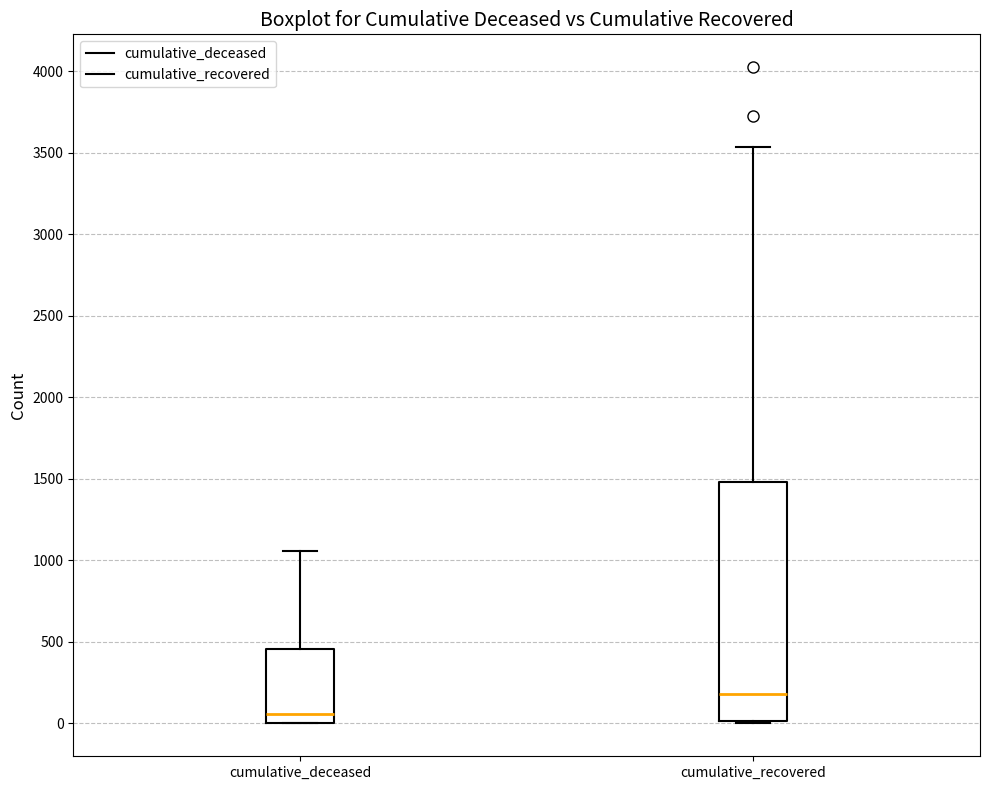

Reading left to right, transcribe this box plot: for each box, give where its median line is, the range the box spans, and where its two whiskers end, as read against the y-axis. The values are not printed on the chart, so give them approximately, as read against the axis.

cumulative_deceased: median 50, box 0 to 450, whiskers 0 to 1050
cumulative_recovered: median 200, box 0 to 1500, whiskers 0 to 3550